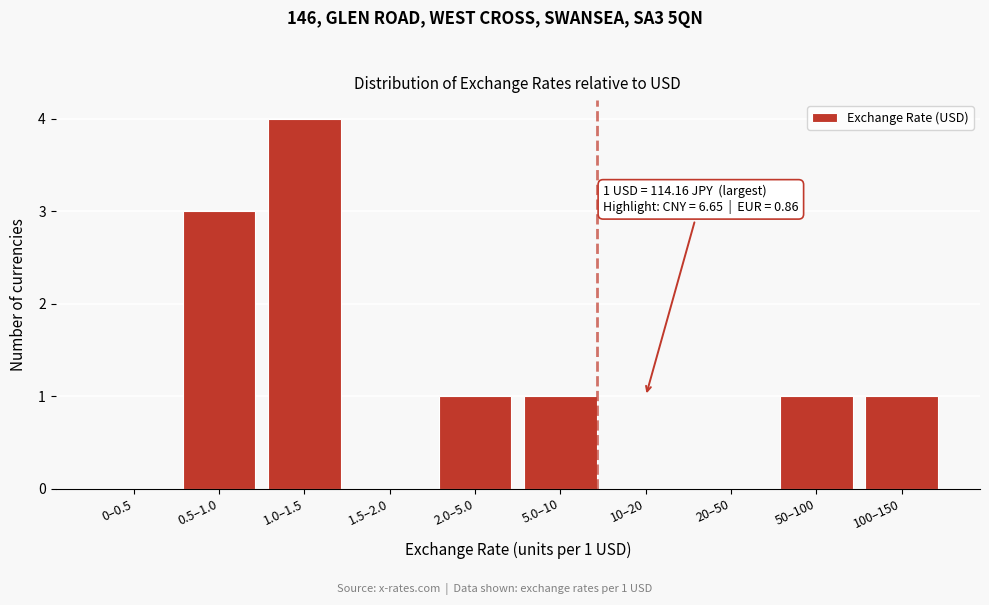

Reading left to right, transcribe all the data shown in this chart.

0–0.5=0	0.5–1.0=3	1.0–1.5=4	1.5–2.0=0	2.0–5.0=1	5.0–10=1	10–20=0	20–50=0	50–100=1	100–150=1